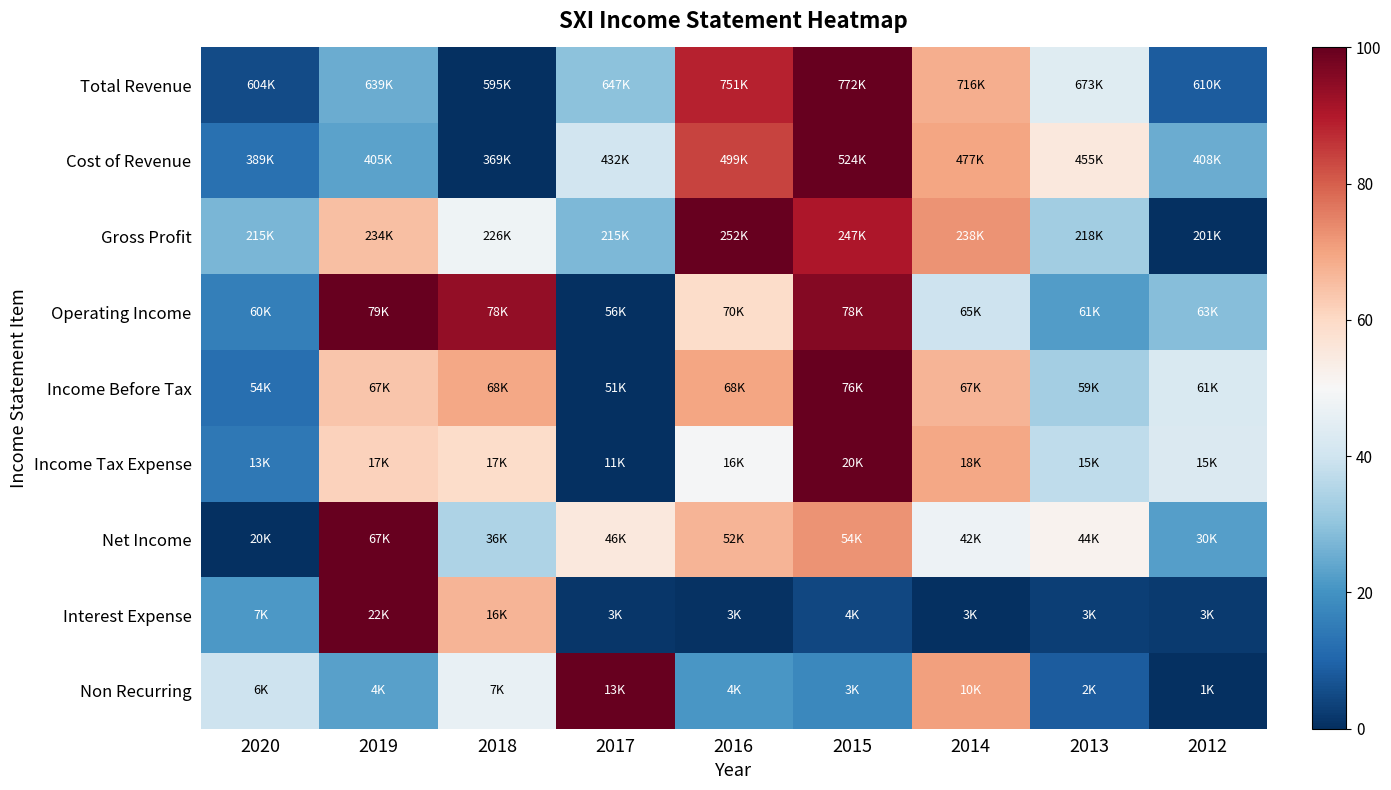

Count the number of data series in this chart.

9